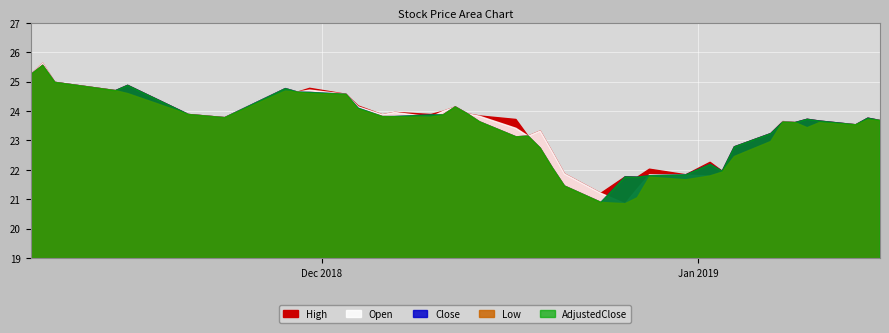

What is the average value of the Open series?

23.5